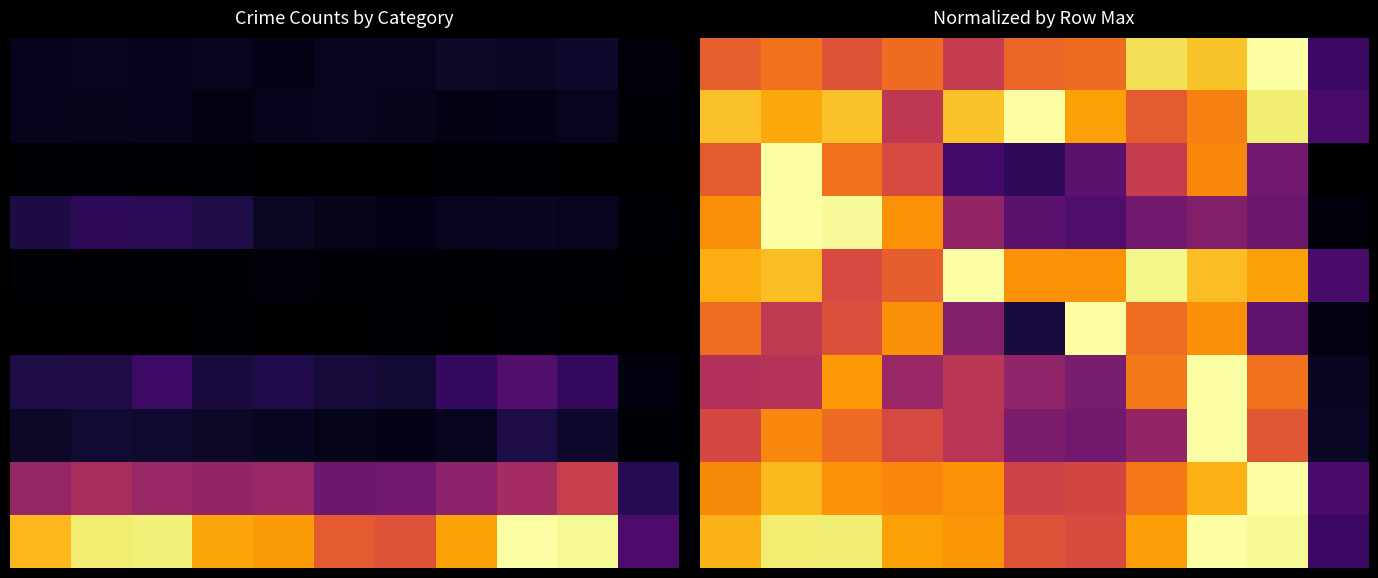

How many distinct data groups are displayed?

10